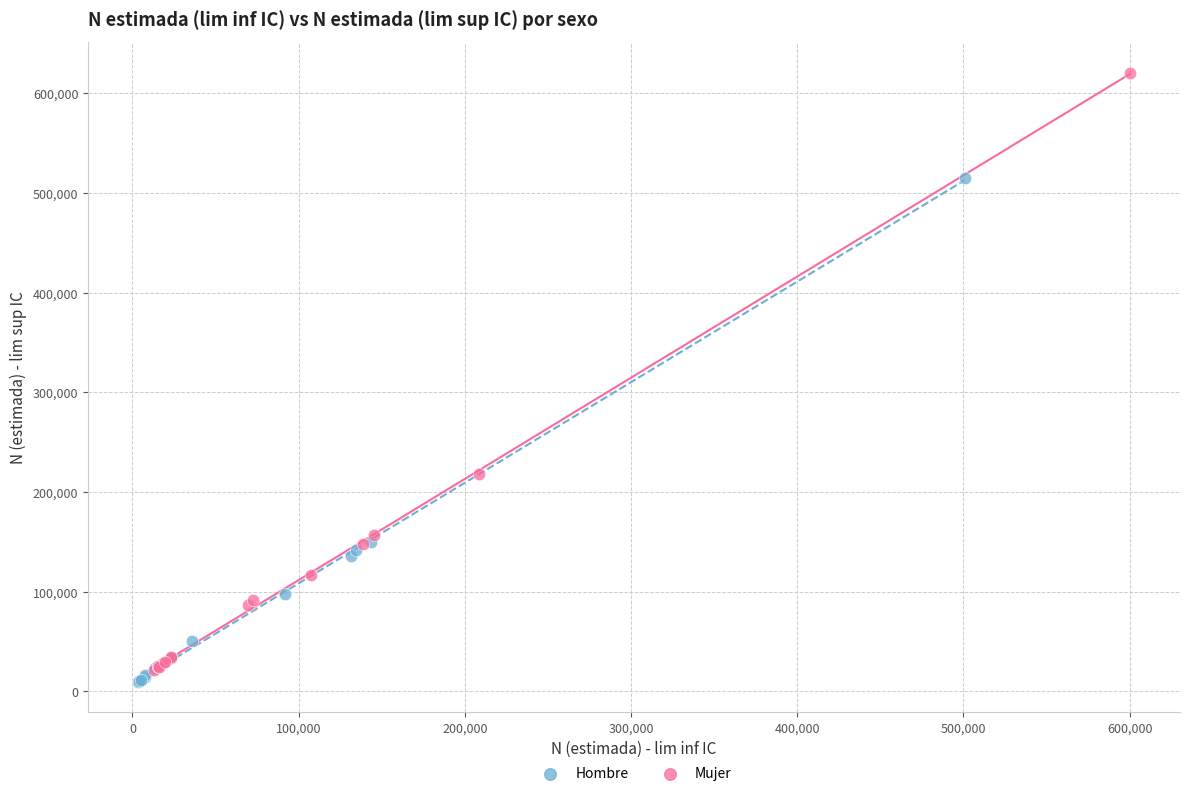

Which series contains the lowest Y value?

Hombre